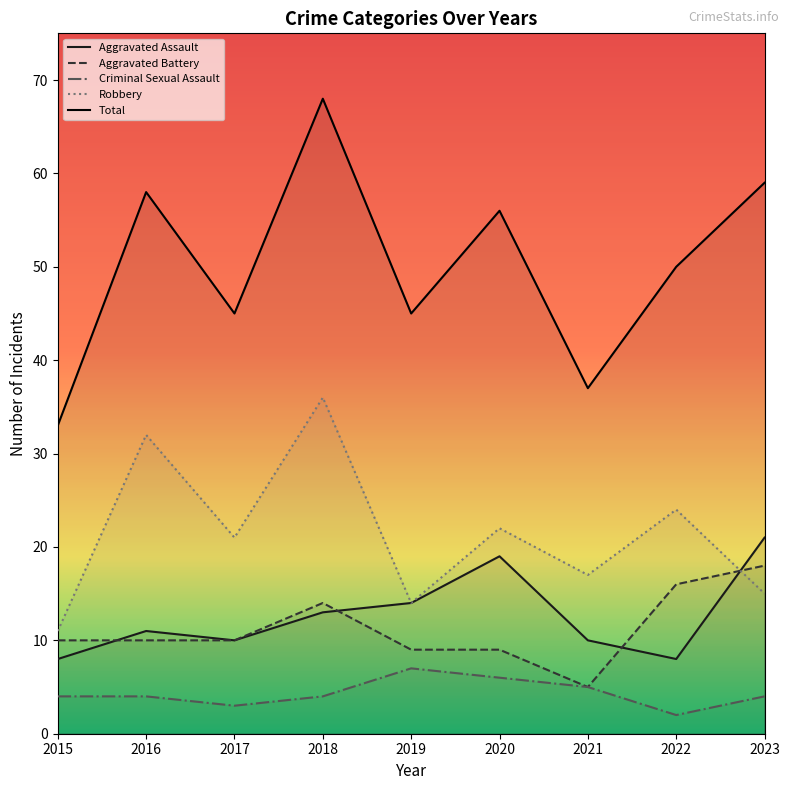

The value of Aggravated Battery at 2018 is 14. True or false?

True